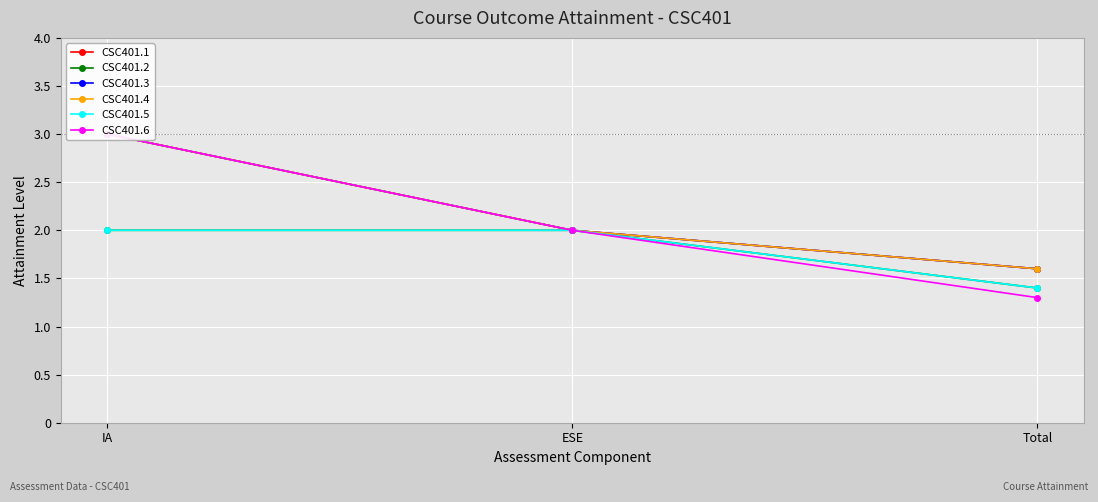

At which category is the sum across all series the highest?

IA